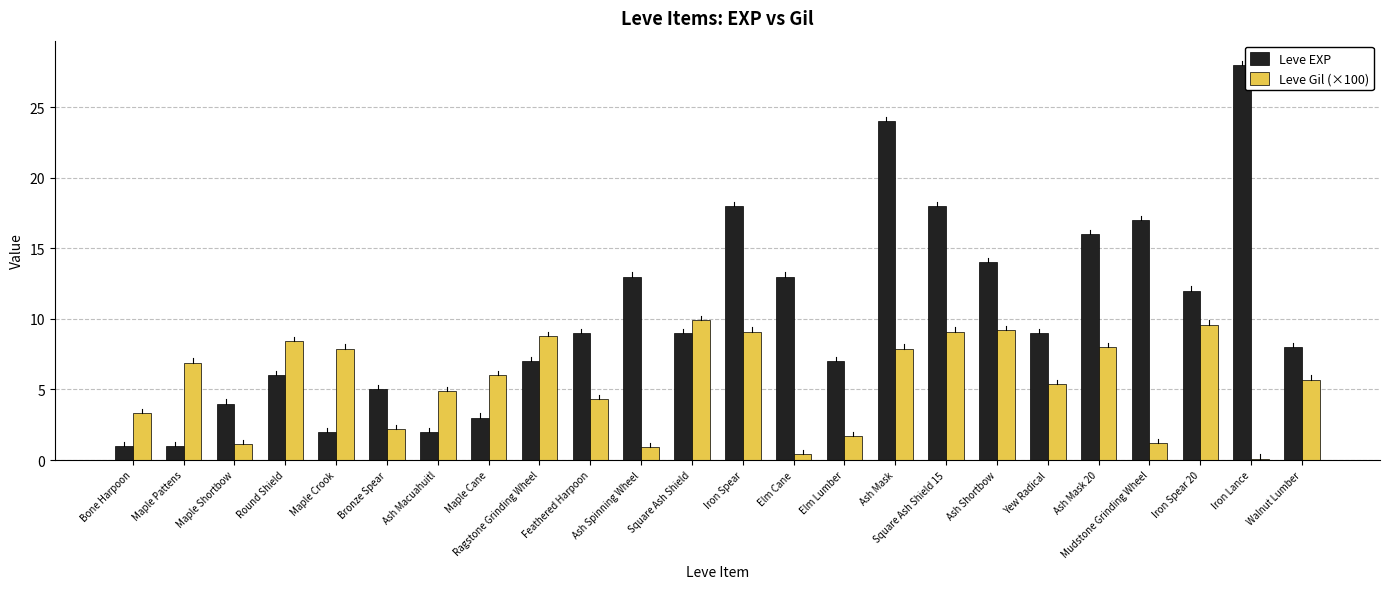

Which series has the widest spread of values?

Leve EXP